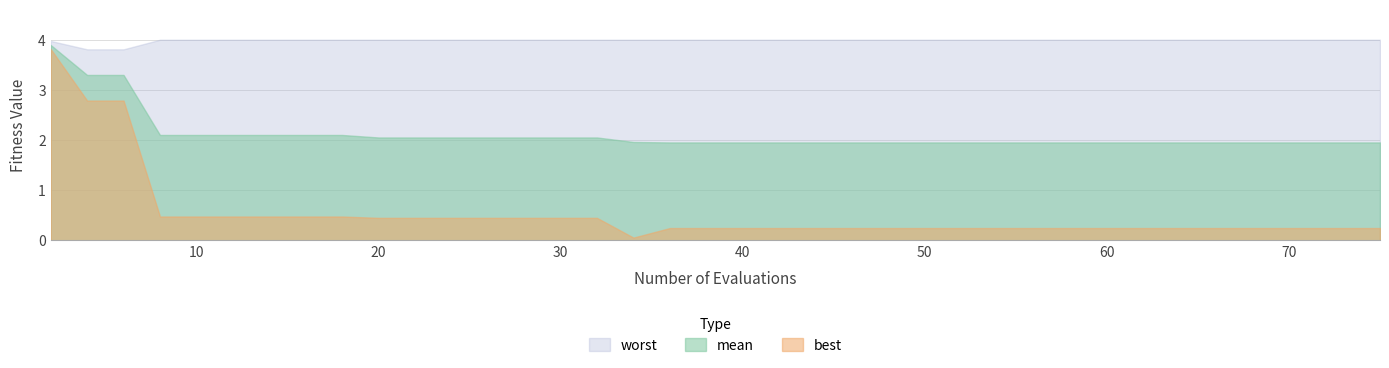

Rank the series by their average value, from highest to lowest.

worst, mean, best